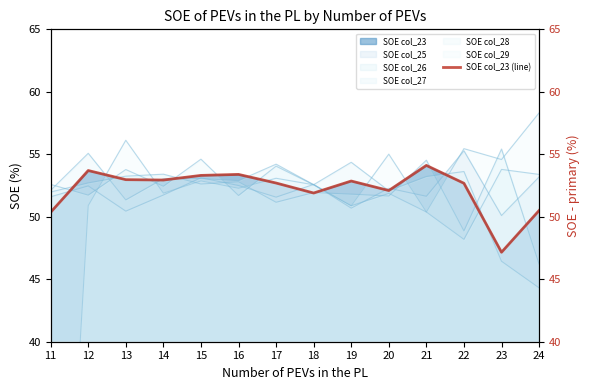

What is the change in value from 12 to 20?

-1.6